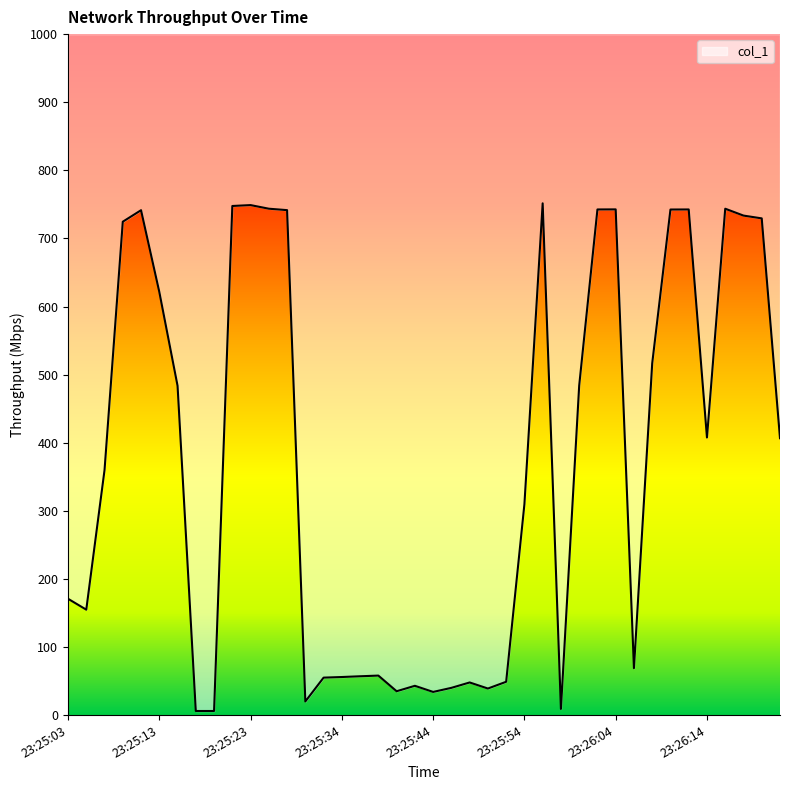

What is the label of the 22nd point from the left?

2019-06-07 23:25:46